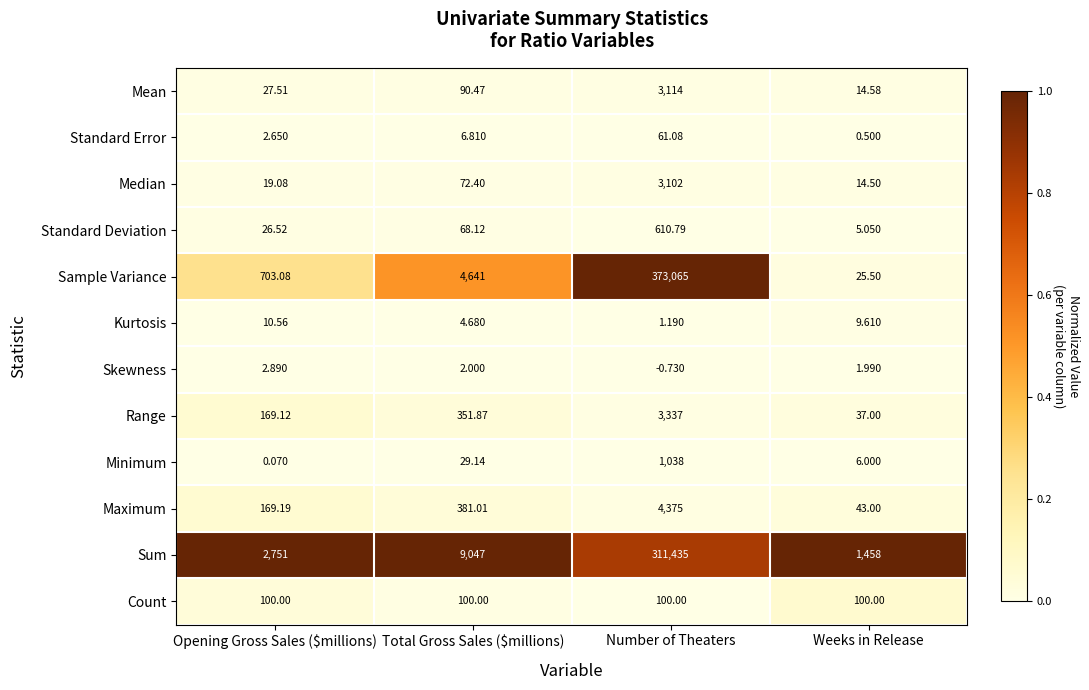

Which series has the largest range (max minus min)?

Sample Variance